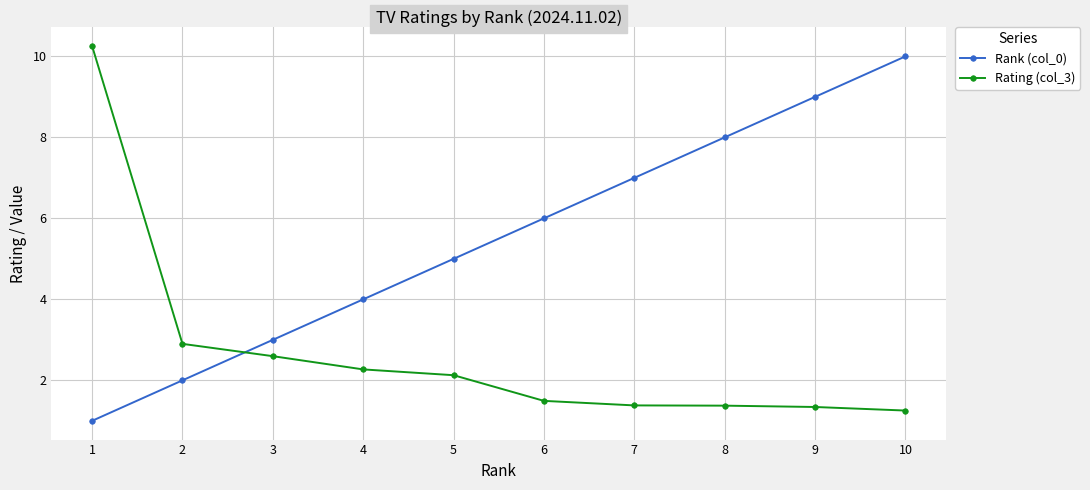

How many data points in Rank (col_0) are less than 6?

5